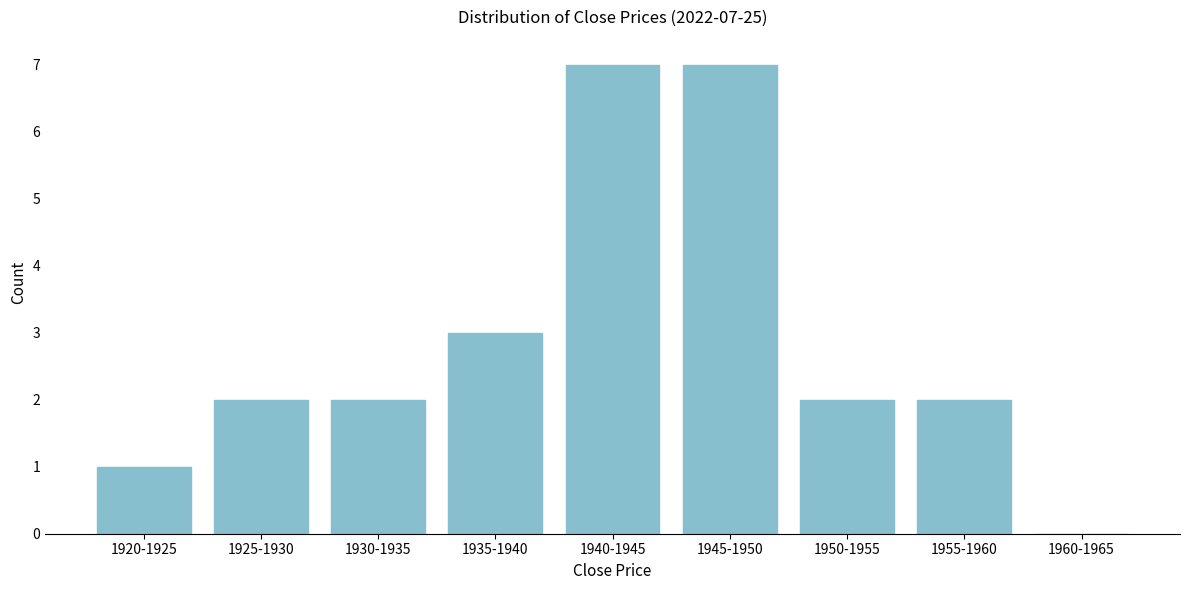

Reading left to right, list all the values displayed in this chart.

1920-1925=1	1925-1930=2	1930-1935=2	1935-1940=3	1940-1945=7	1945-1950=7	1950-1955=2	1955-1960=2	1960-1965=0